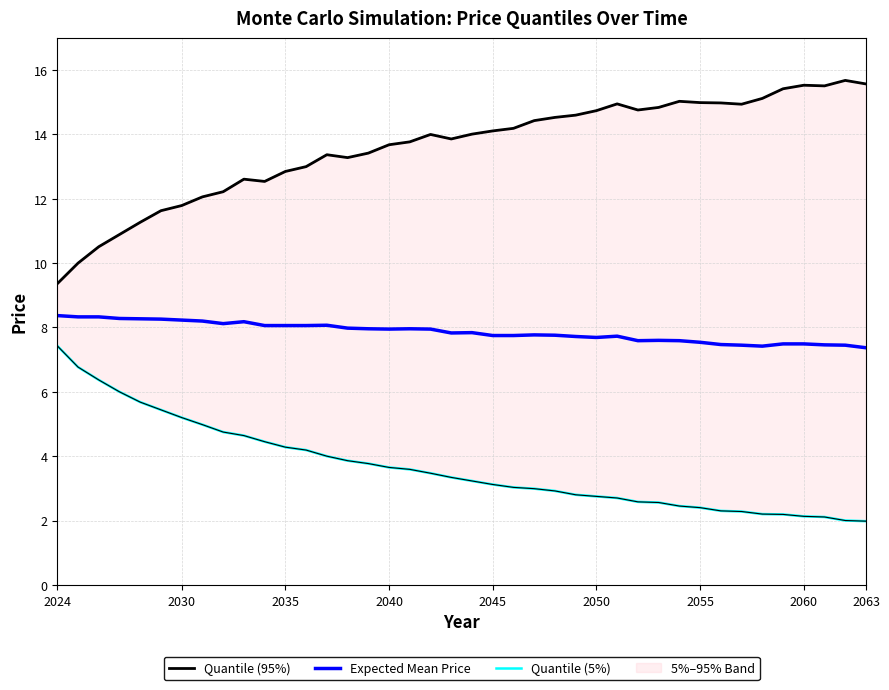

True or false: Quantile (95%) and Expected Mean Price cross at least once.

False